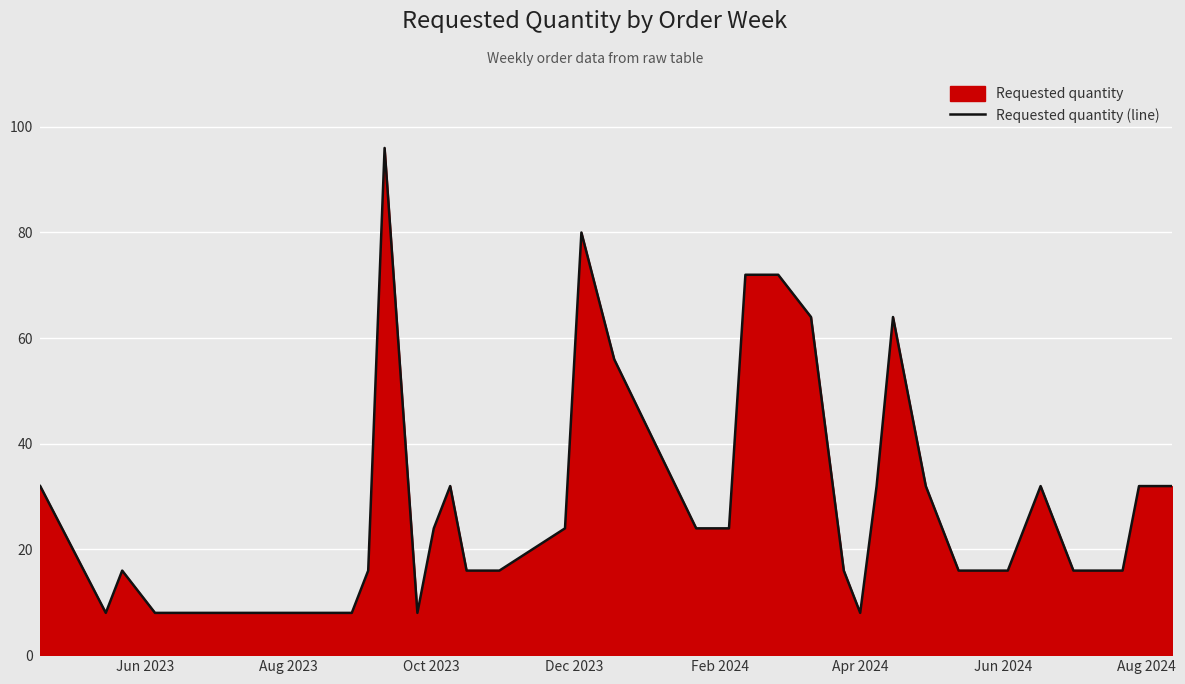

Reading left to right, transcribe all the data shown in this chart.

32	8	16	8	8	8	8	16	96	8	24	32	16	16	24	80	56	24	24	72	72	64	16	8	32	64	48	32	16	16	32	16	16	32	32